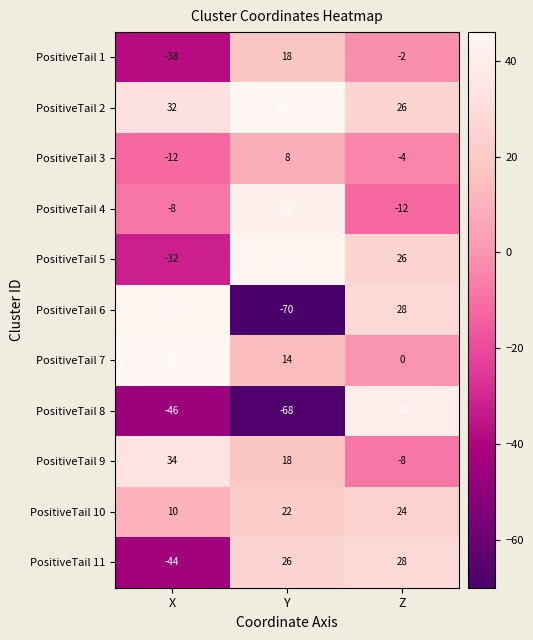

What is the difference between the maximum and minimum values in the PositiveTail 5 series?

76